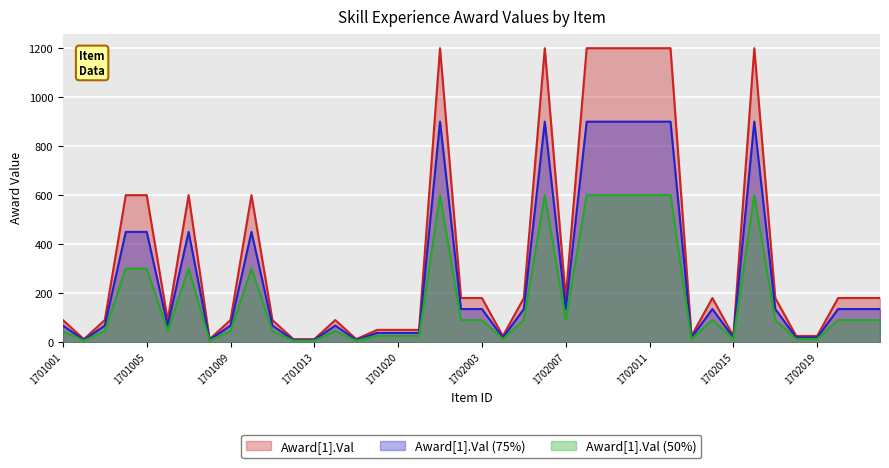

Rank the categories by value from lowest to highest.

1701002, 1701008, 1701012, 1701013, 1701015, 1702004, 1702013, 1702015, 1702018, 1702019, 1701017, 1701020, 1701022, 1701001, 1701003, 1701006, 1701009, 1701011, 1701014, 1702002, 1702003, 1702005, 1702007, 1702014, 1702017, 1702020, 1702021, 1702022, 1701004, 1701005, 1701007, 1701010, 1702001, 1702006, 1702008, 1702009, 1702010, 1702011, 1702012, 1702016